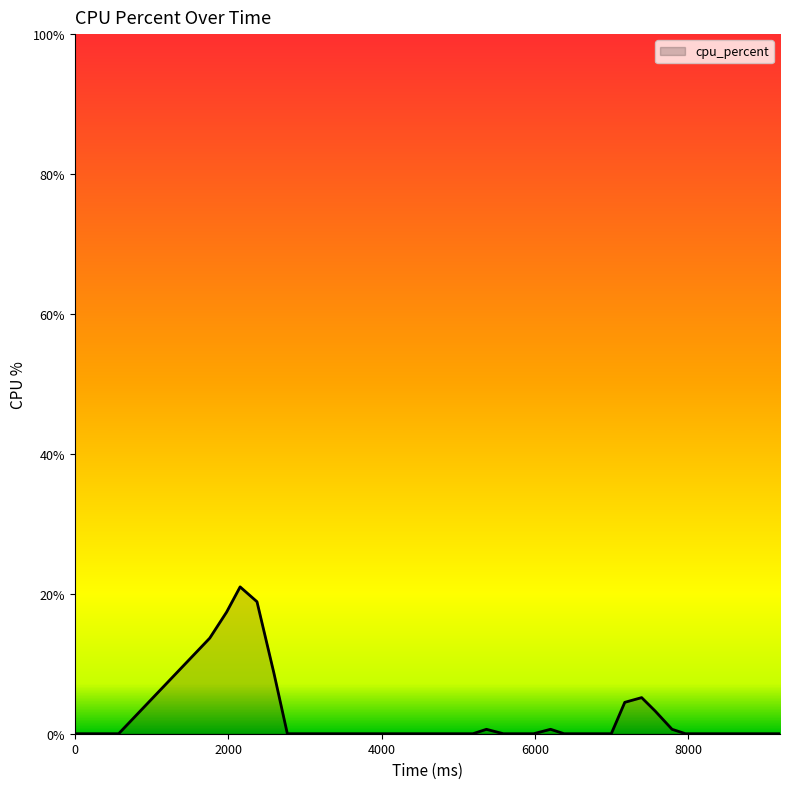

What is the difference between the maximum and minimum values?

21.0